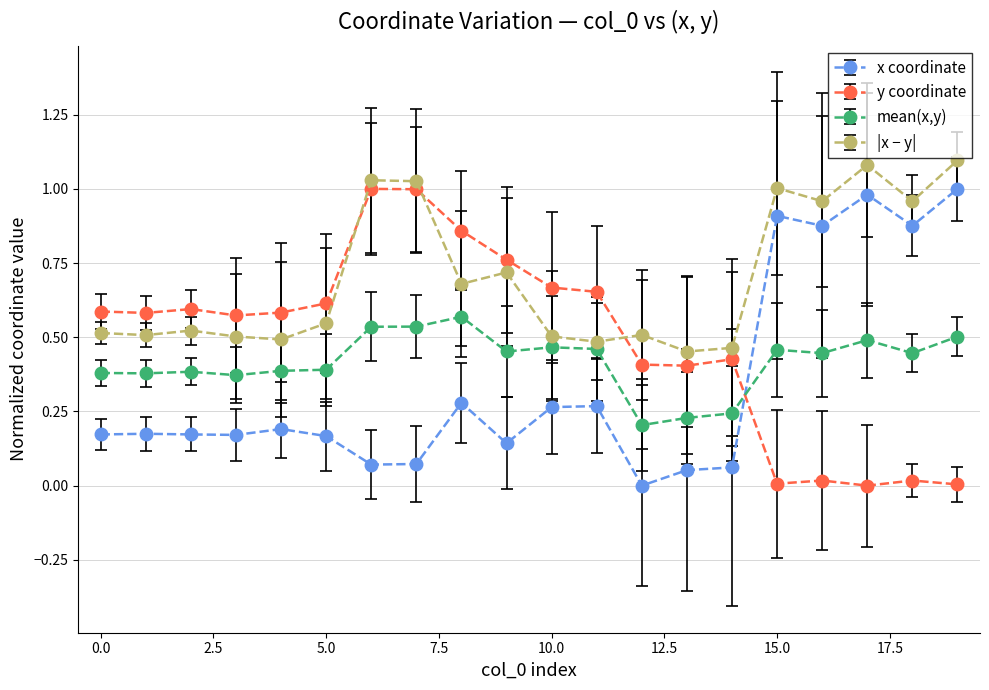

Which series has the largest total across all categories?

|x − y|